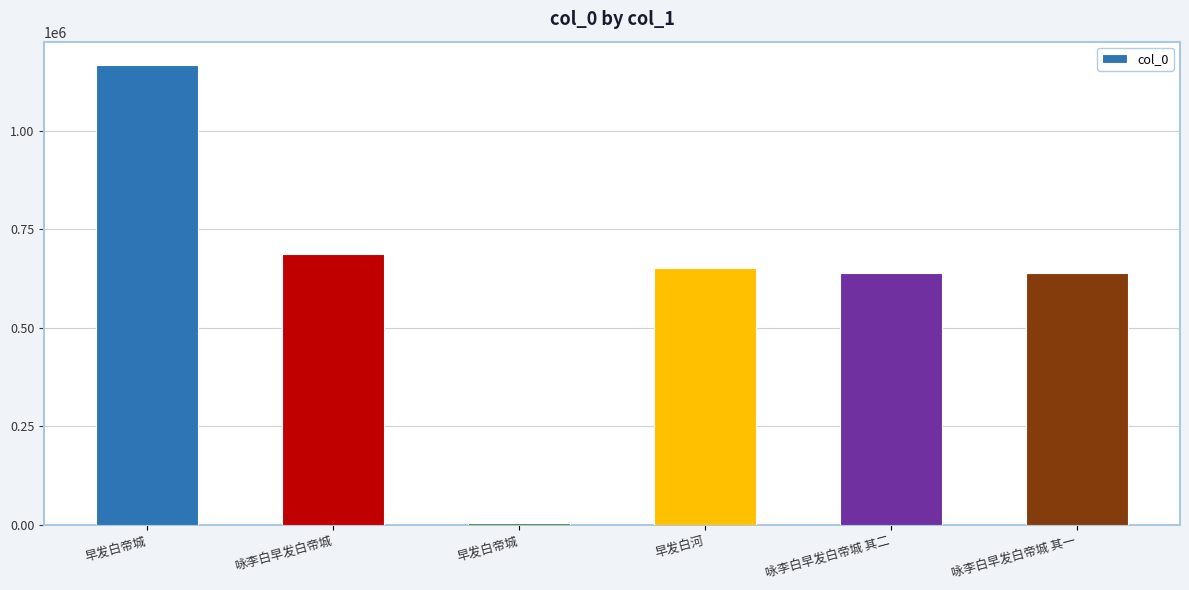

Which has a higher value, 早发白帝城 or 咏李白早发白帝城 其二?

咏李白早发白帝城 其二